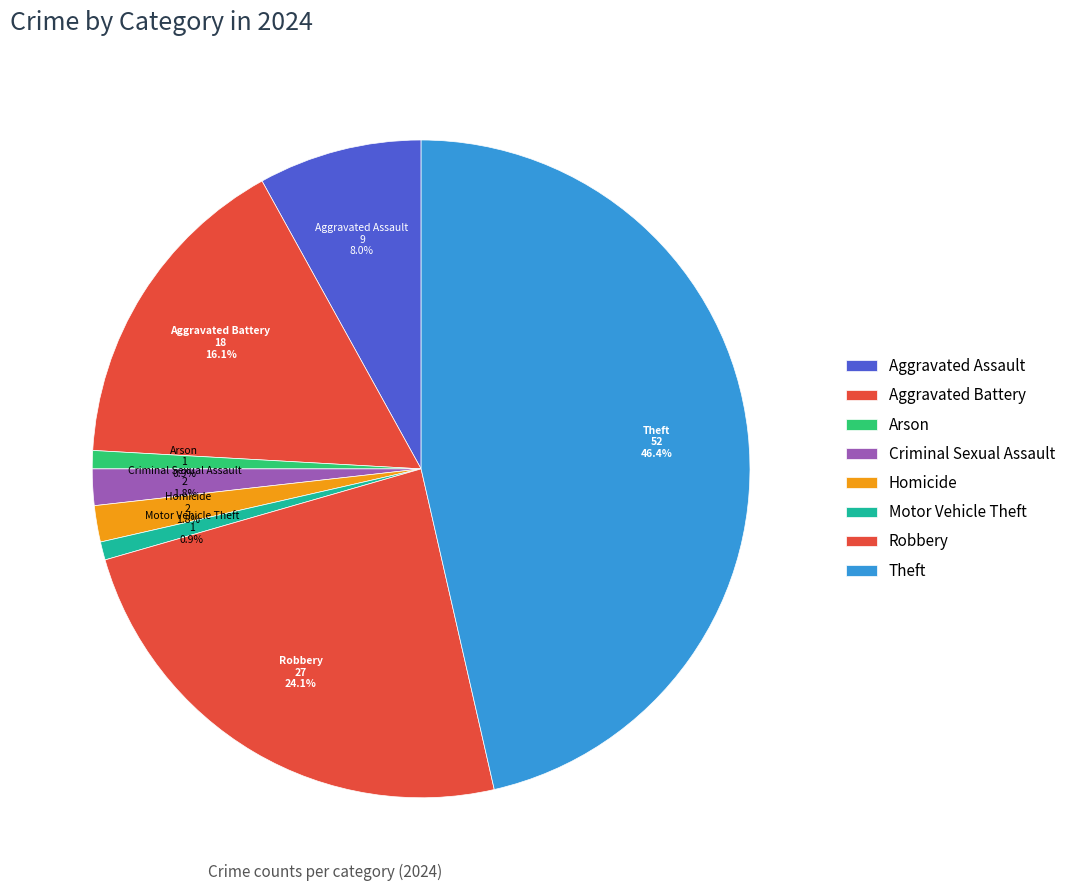

To the nearest percent, what is the combined percentage of Homicide and Motor Vehicle Theft?

3%